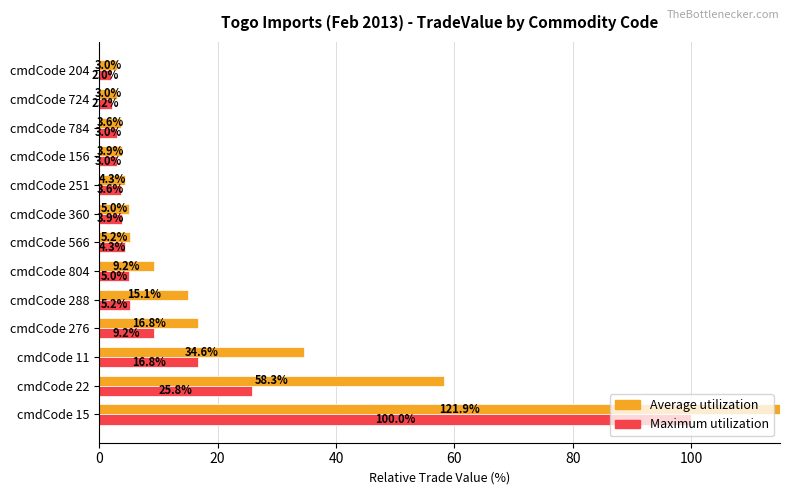

Which series has the widest spread of values?

Average utilization